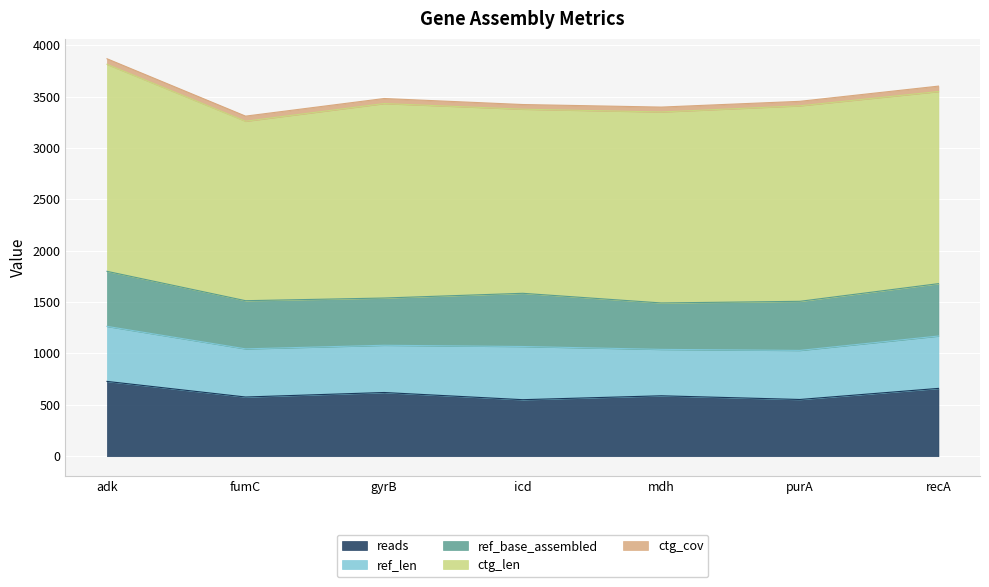

Between recA and purA, which is larger?

recA